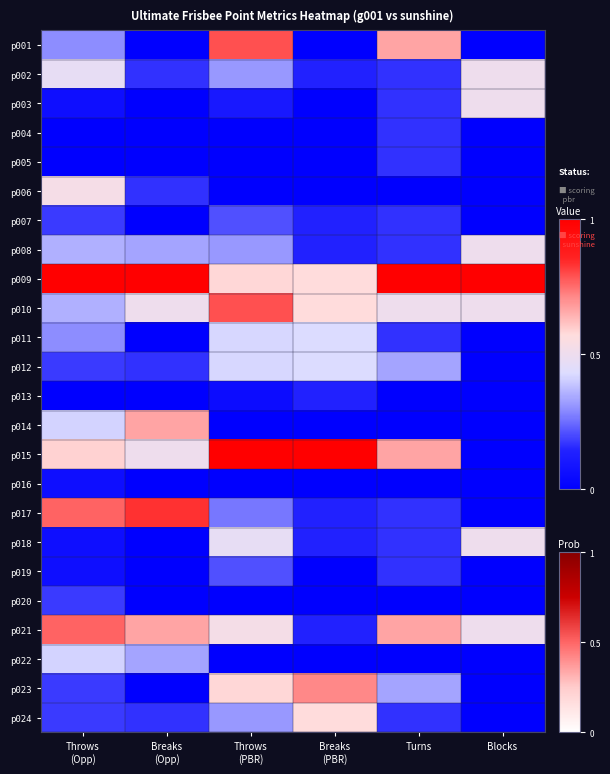

Between Breaks
(PBR) and Turns, which is larger?

Turns